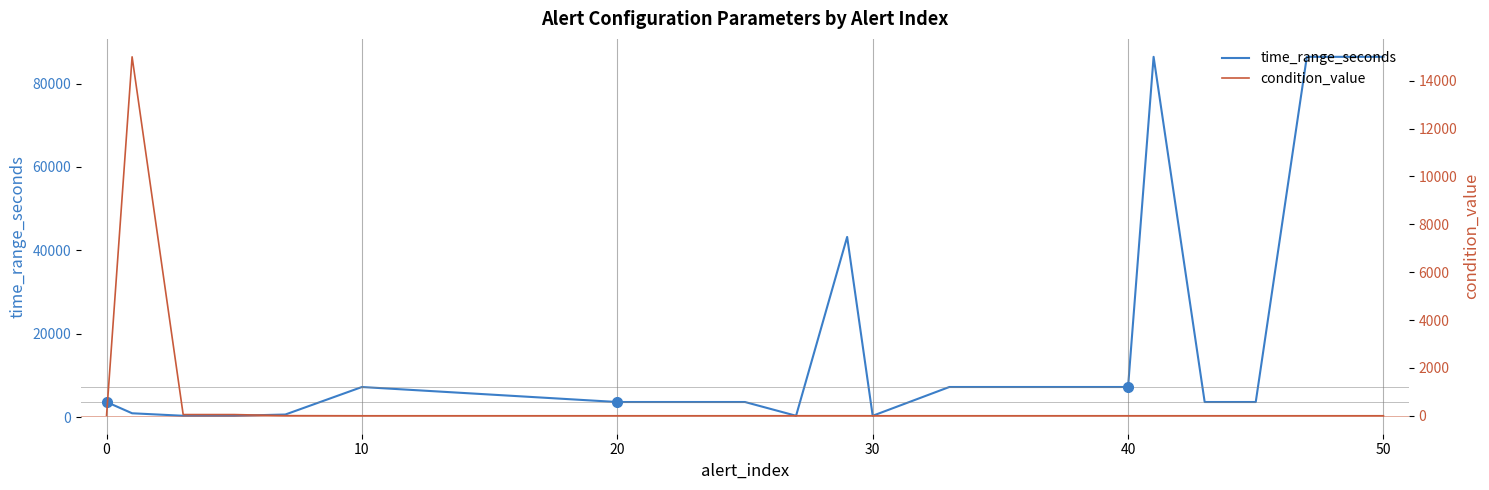

Which category has the lowest value in the condition_value series?

10